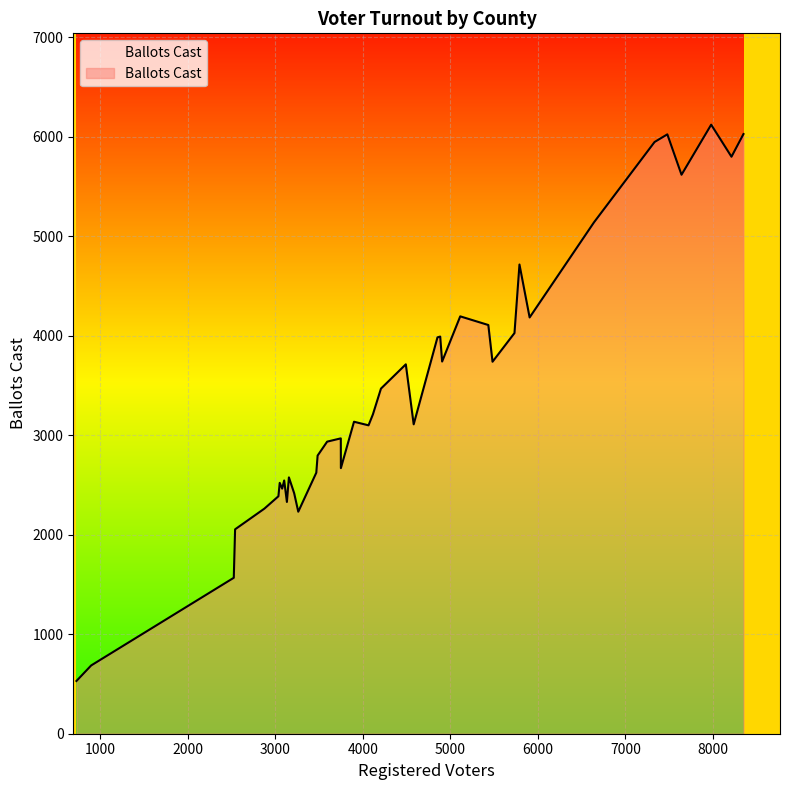

What is the difference between the maximum and minimum values?

5590